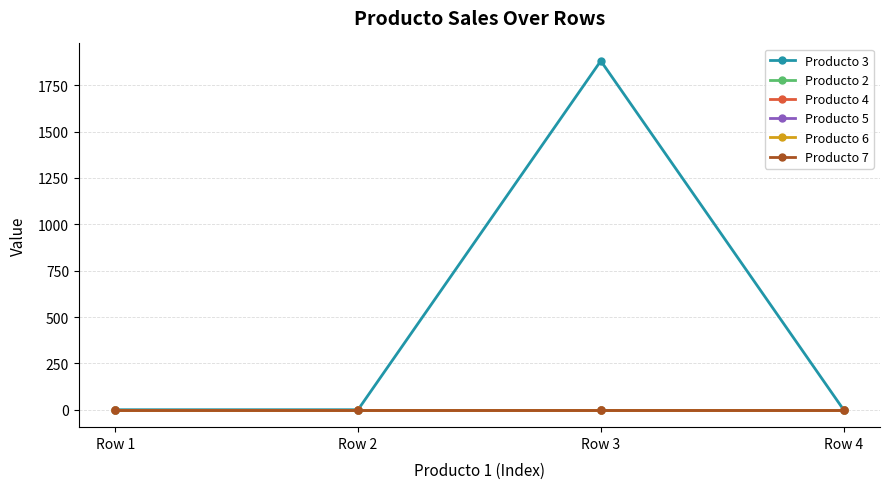

Is this an area chart (filled region under the line)?

No